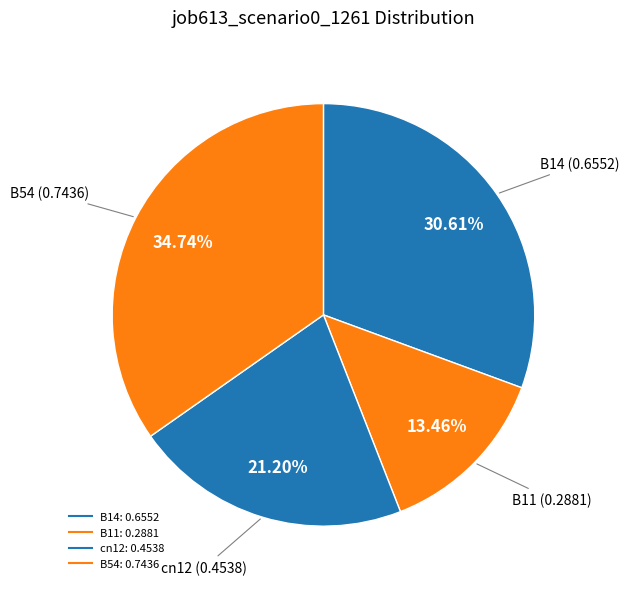

How many segments does this pie chart have?

4